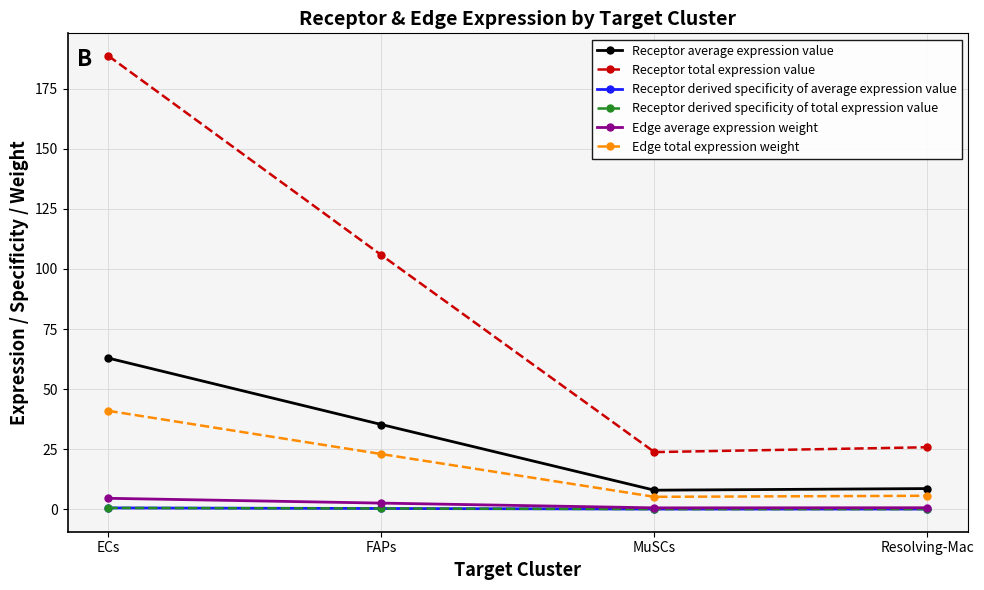

Is this an area chart (filled region under the line)?

No